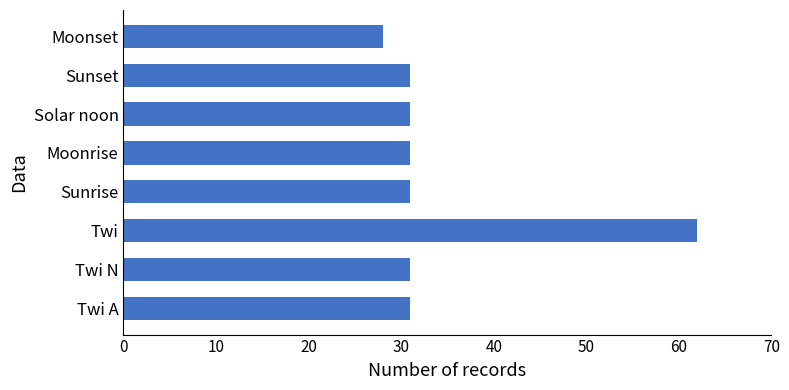

What is the sum of all values?

276